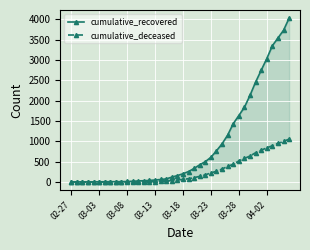

What are all the series names shown in the legend?

cumulative_recovered, cumulative_deceased